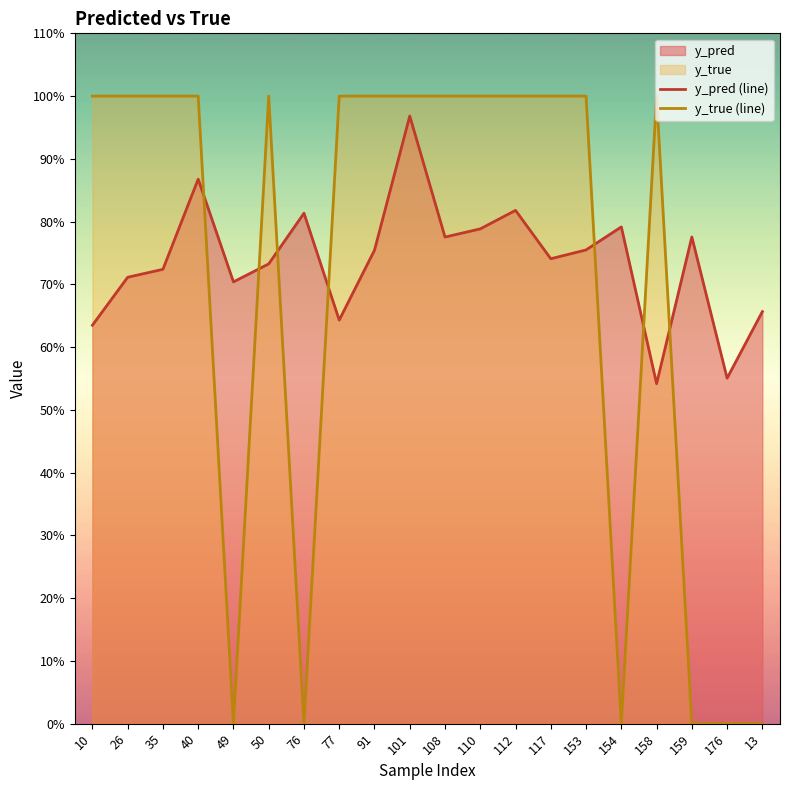

Is it true that y_true (line) equals 1.0 at 112?

True